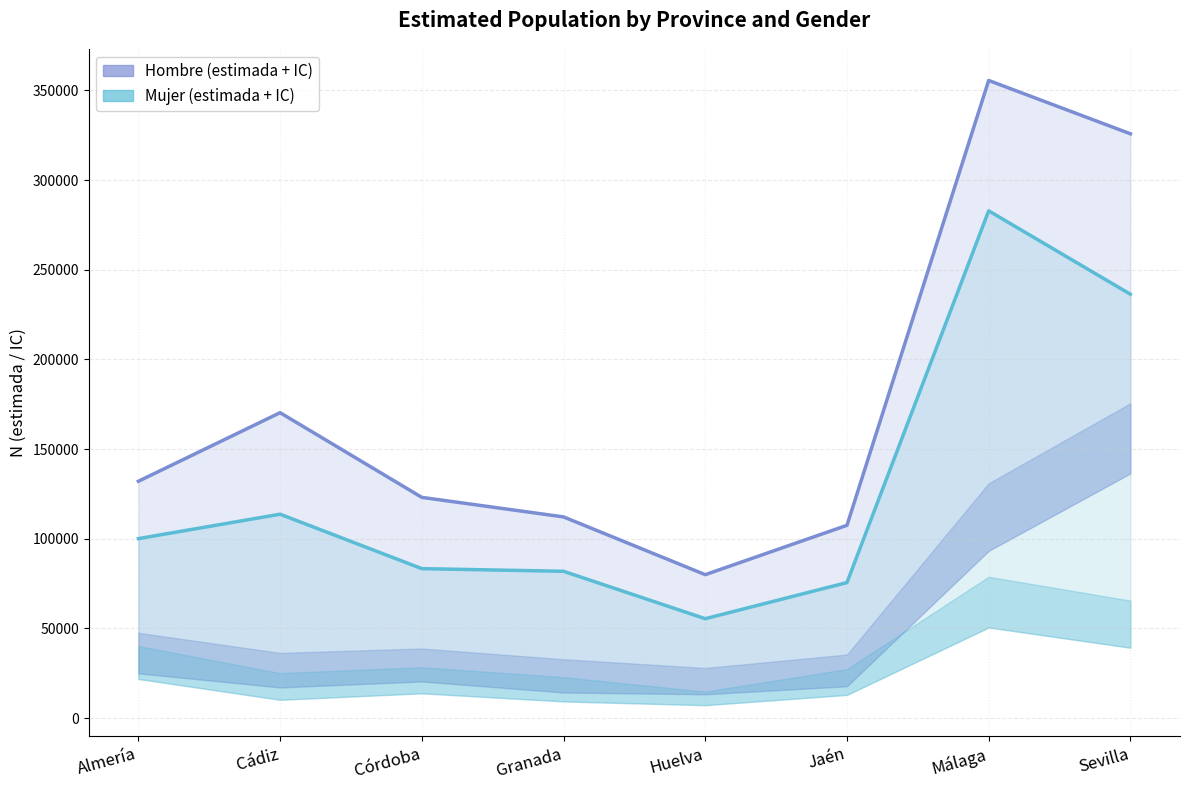

At which label does Hombre N (estimada) first exceed 132059?

Cádiz